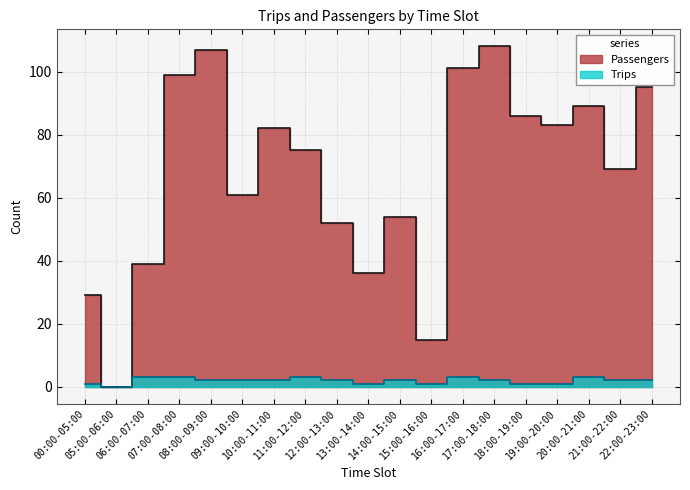

How many data points in Passengers are above 75?

9